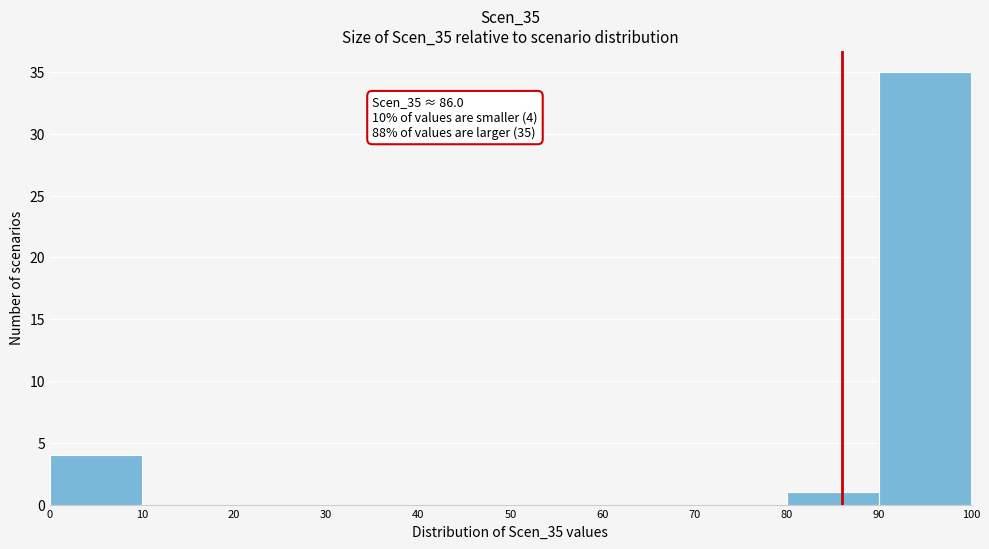

Over which range of the x-axis is the bar tallest?

90 to 100